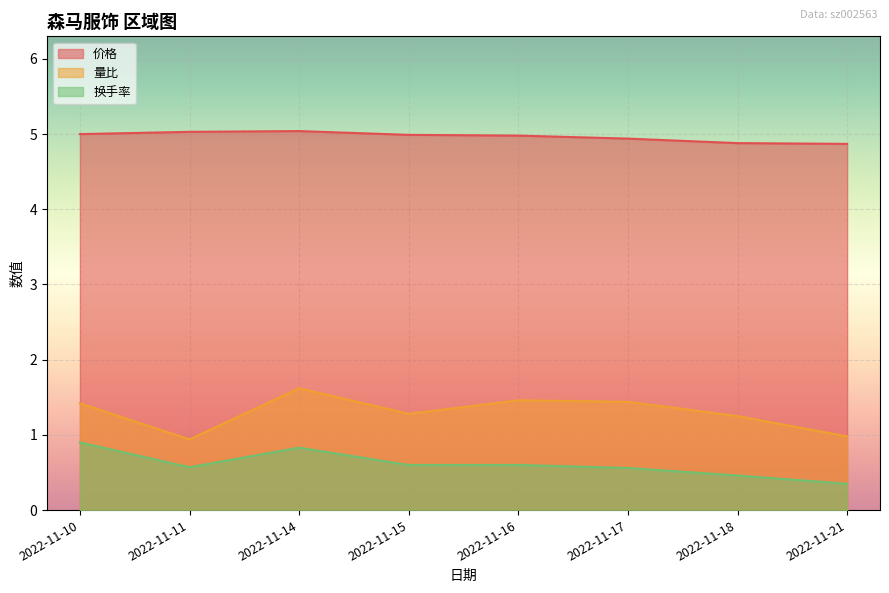

How many series are shown in this chart?

3